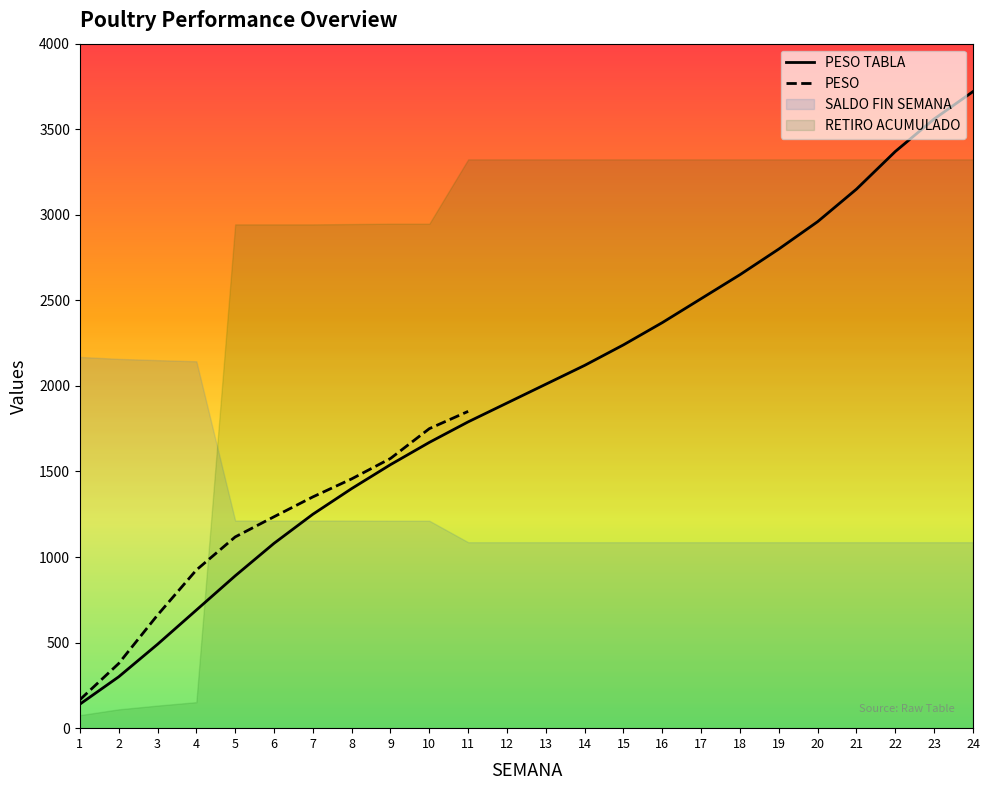

True or false: PESO and SALDO FIN SEMANA intersect in this chart.

True